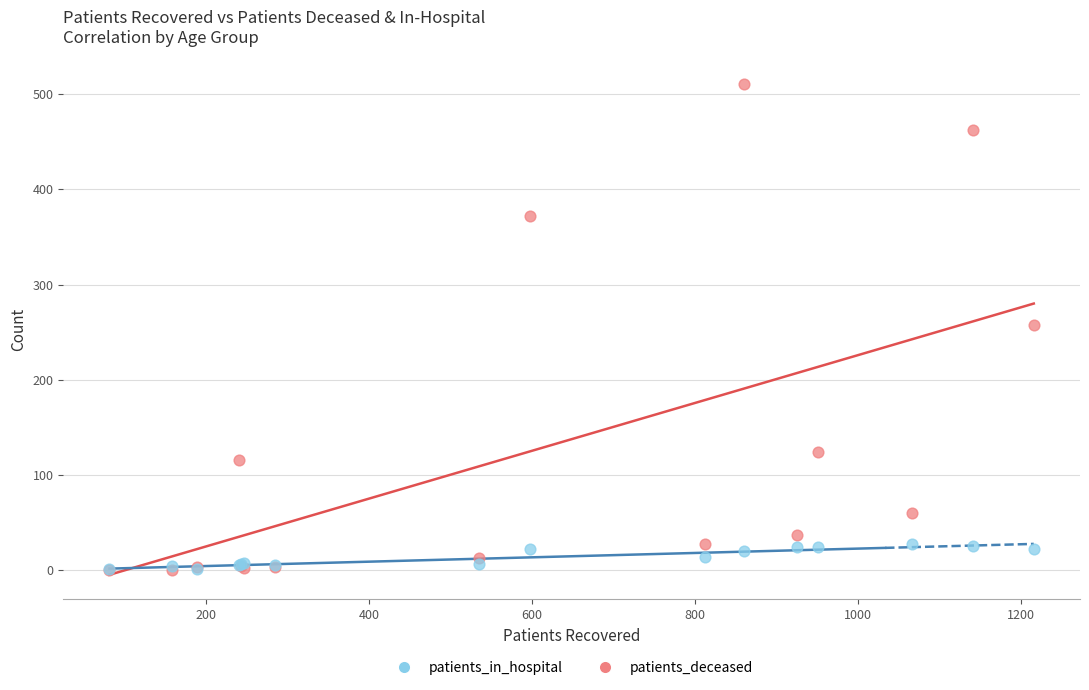

Which series reaches the maximum Y coordinate?

patients_deceased